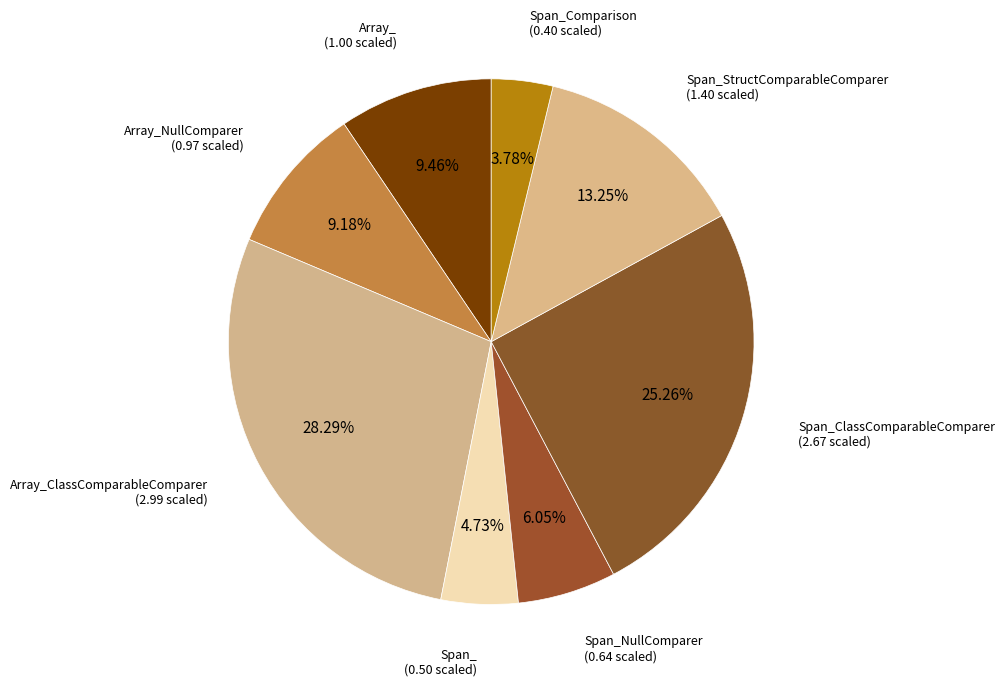

Do Span_StructComparableComparer and Span_ together represent more than half of the pie?

No